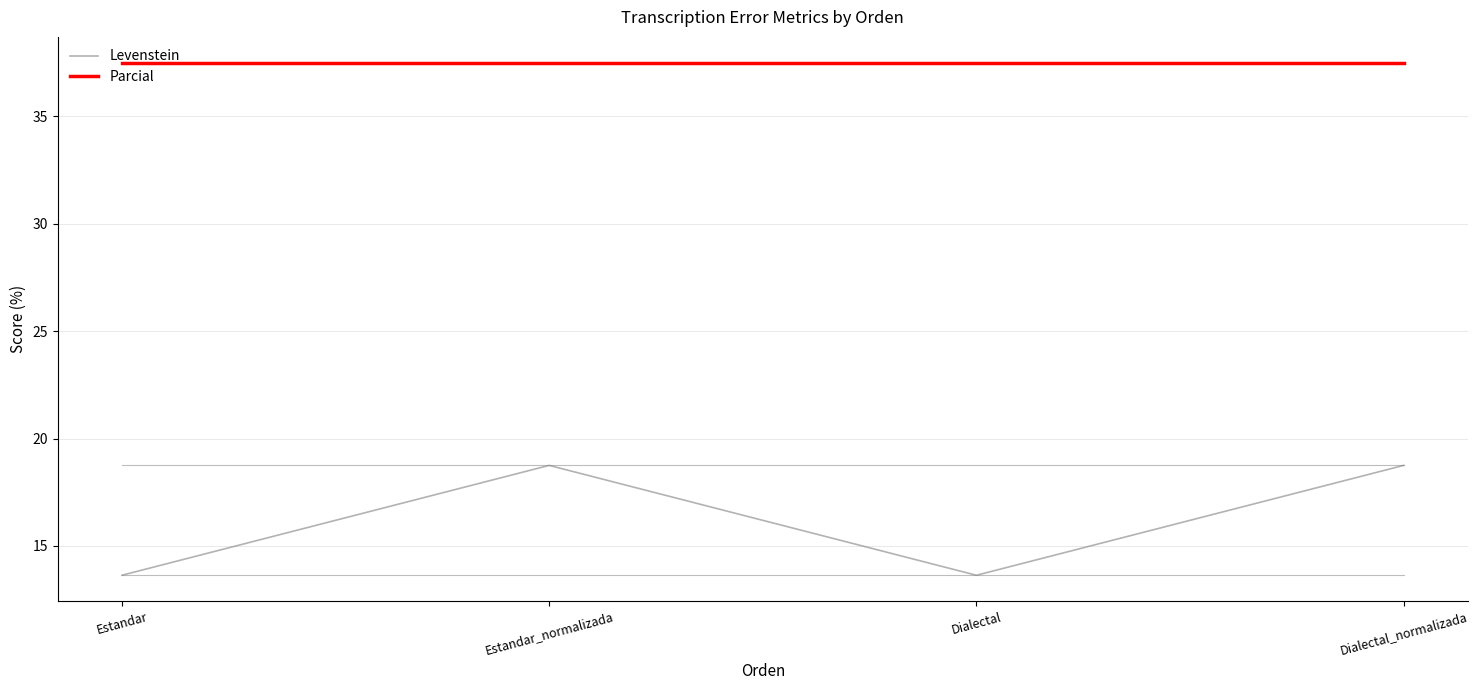

What position from the right is Estandar?

4